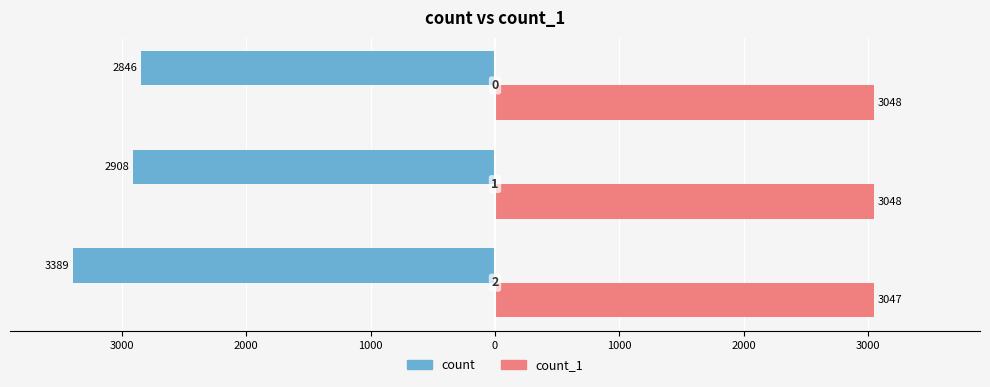

What are all the series names shown in the legend?

count, count_1